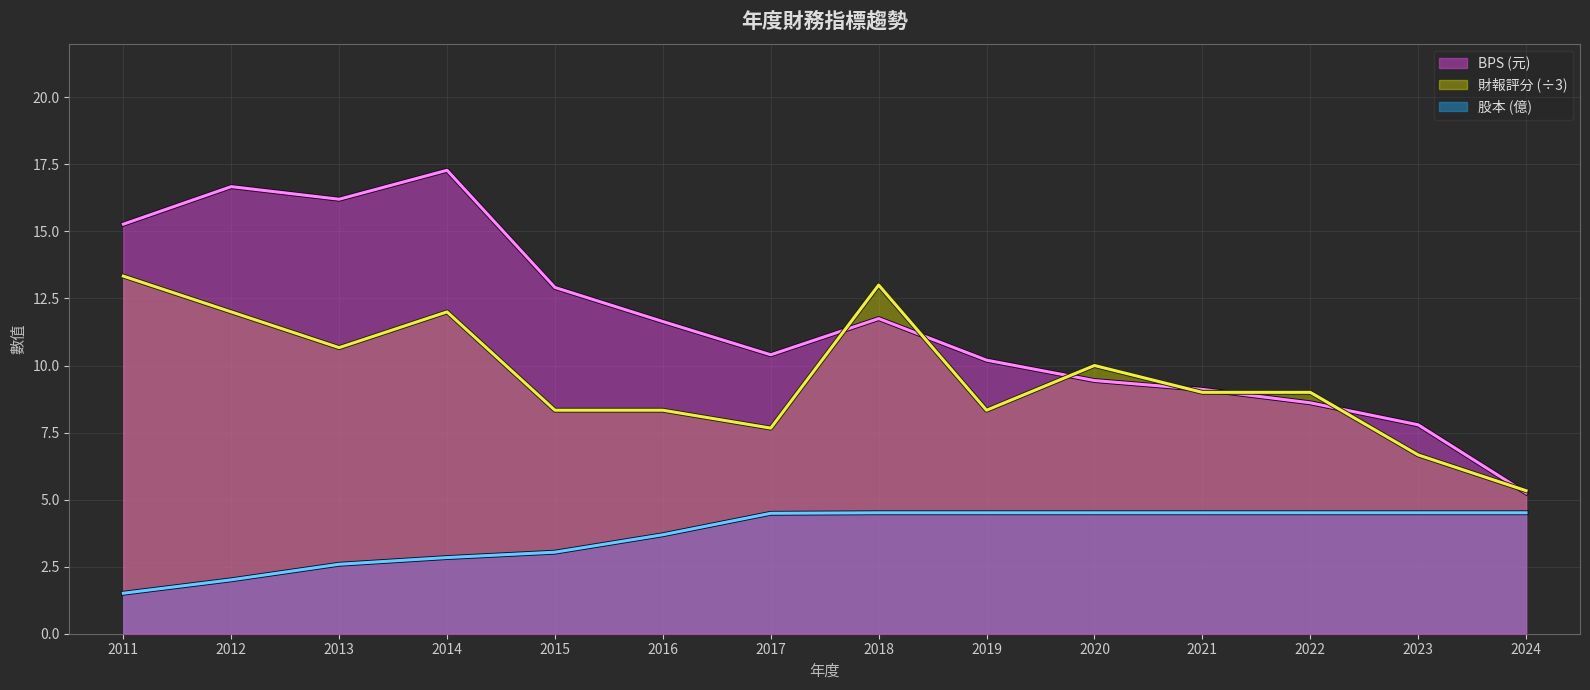

Is the value of BPS at 2011 greater than the value of 股本 at 2020?

Yes